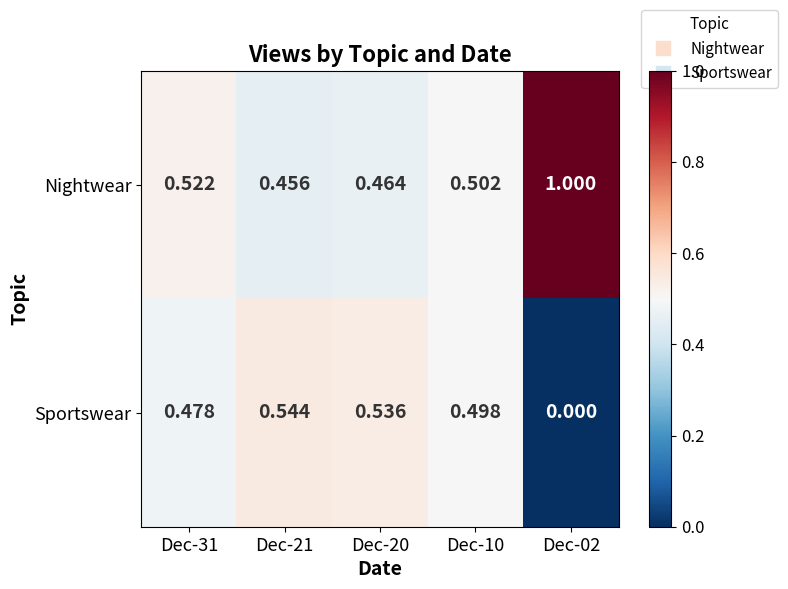

Rank the series at Dec-20 from lowest to highest value.

Nightwear, Sportswear